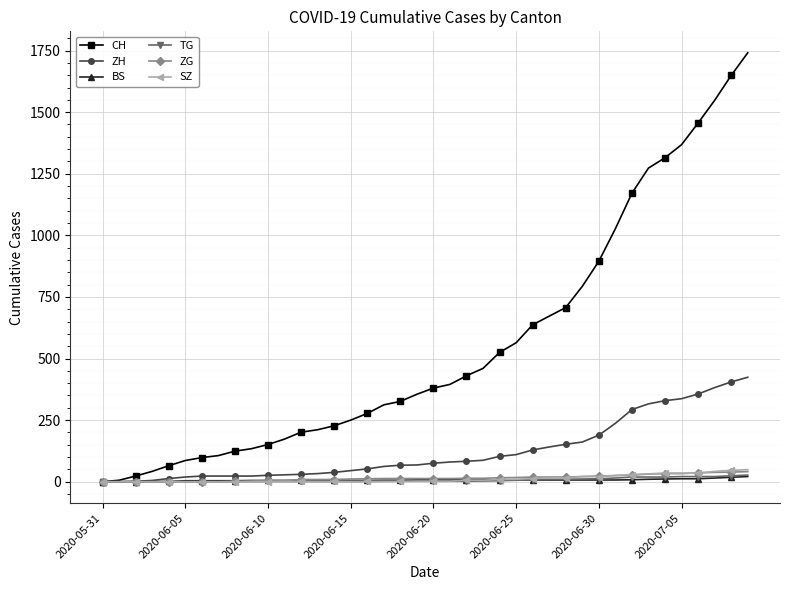

What is the maximum value shown in the chart?

1741